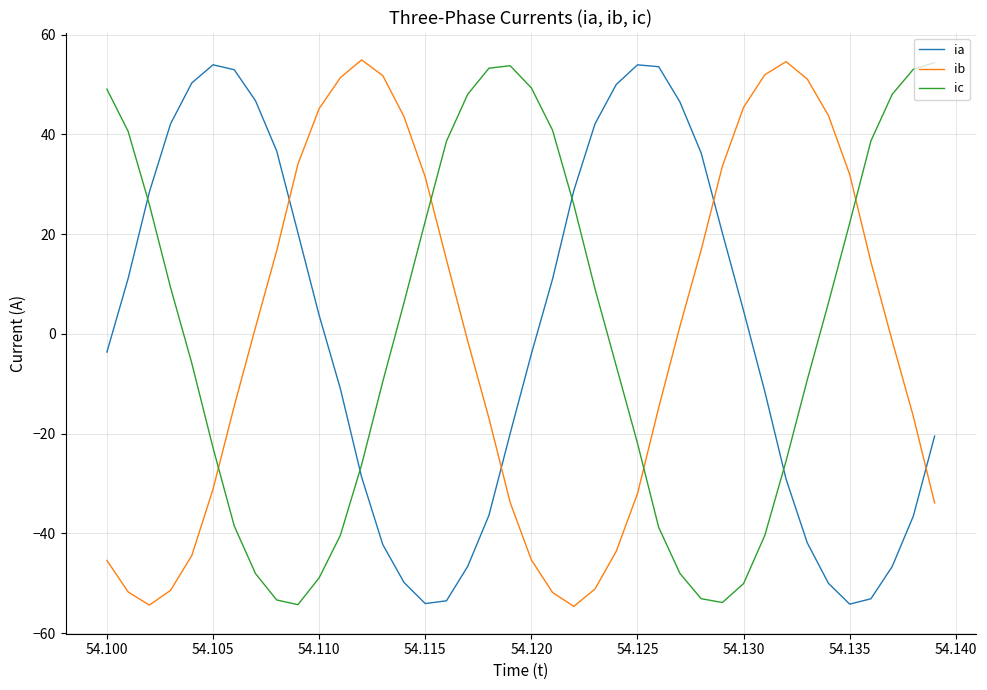

What is the greatest value displayed?

55.0